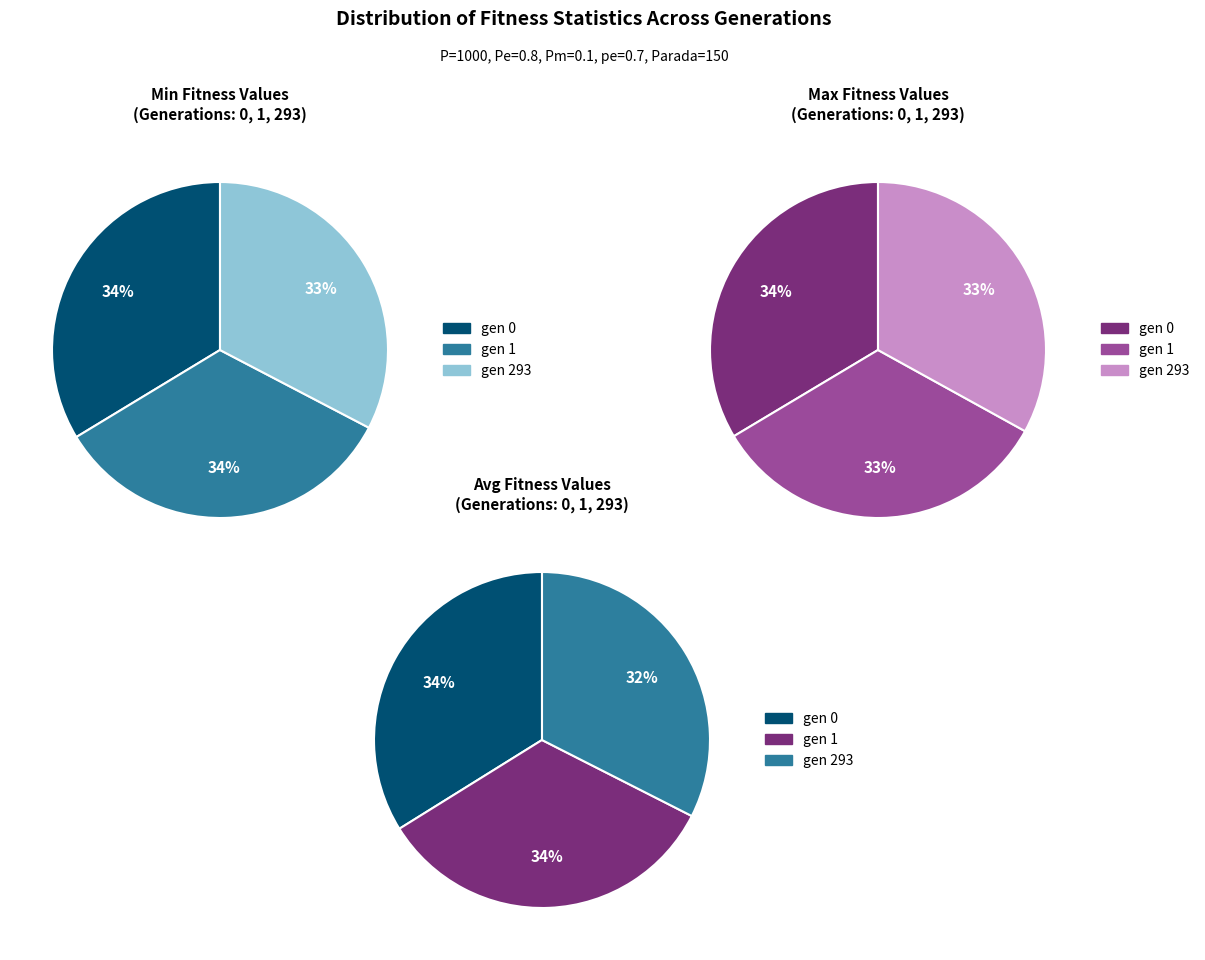

To the nearest percent, what is the difference between the gen 293 and gen 1 slice percentages?

1%